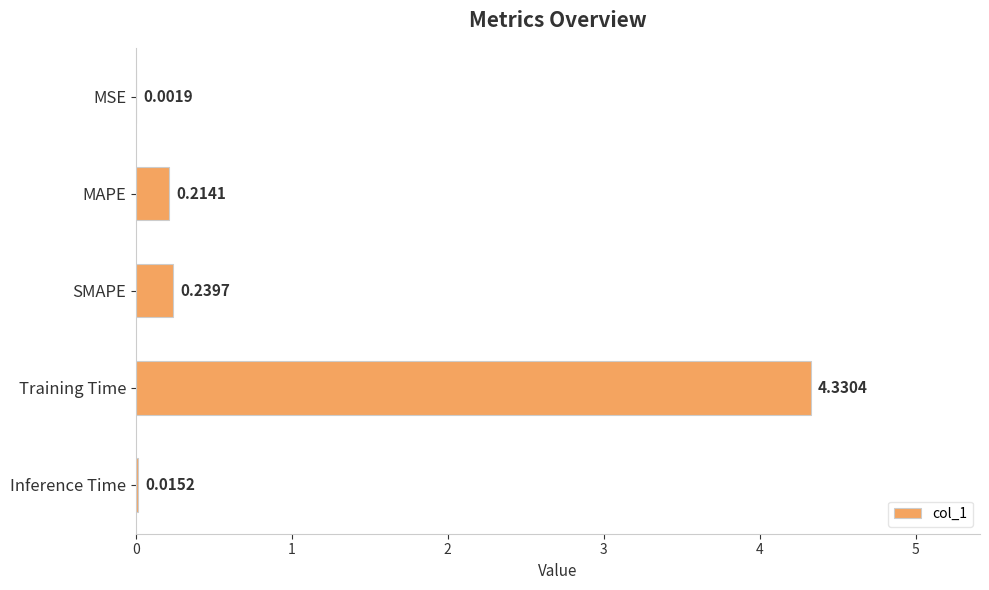

How many categories are shown in the chart?

5